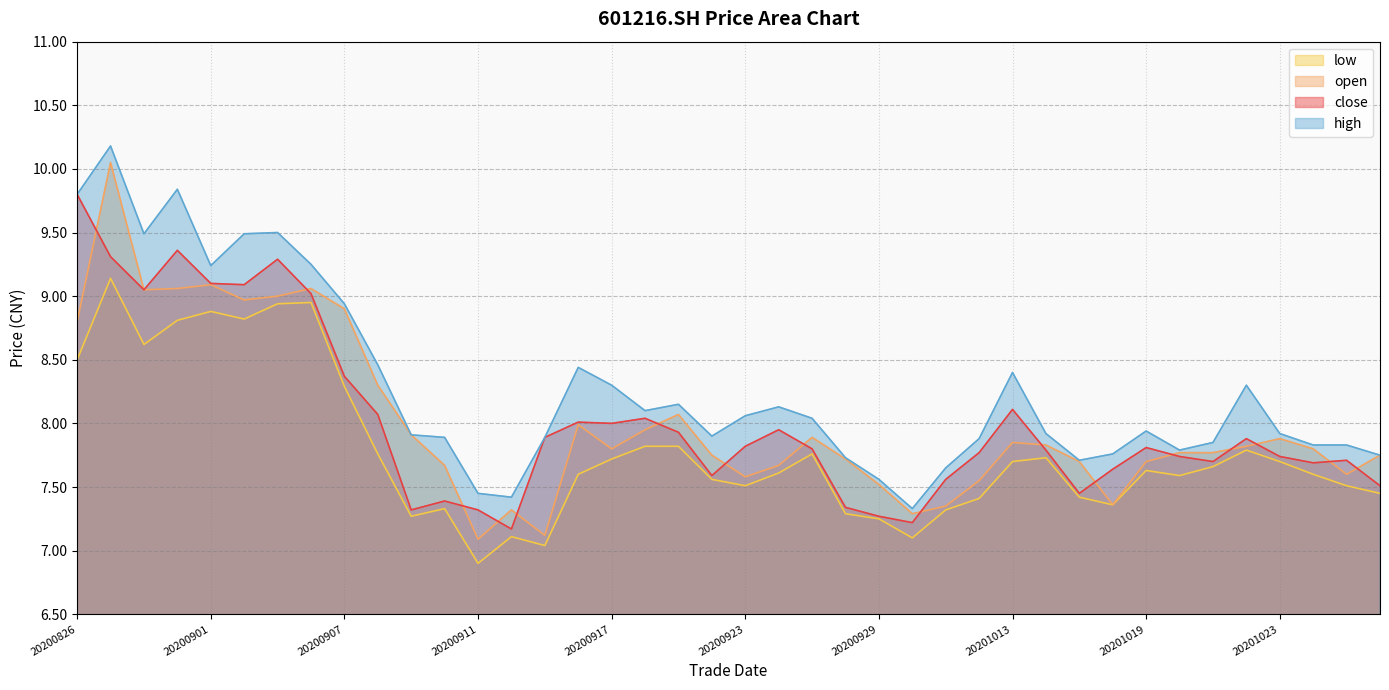

At how many categories does at least one series exceed 7?

40